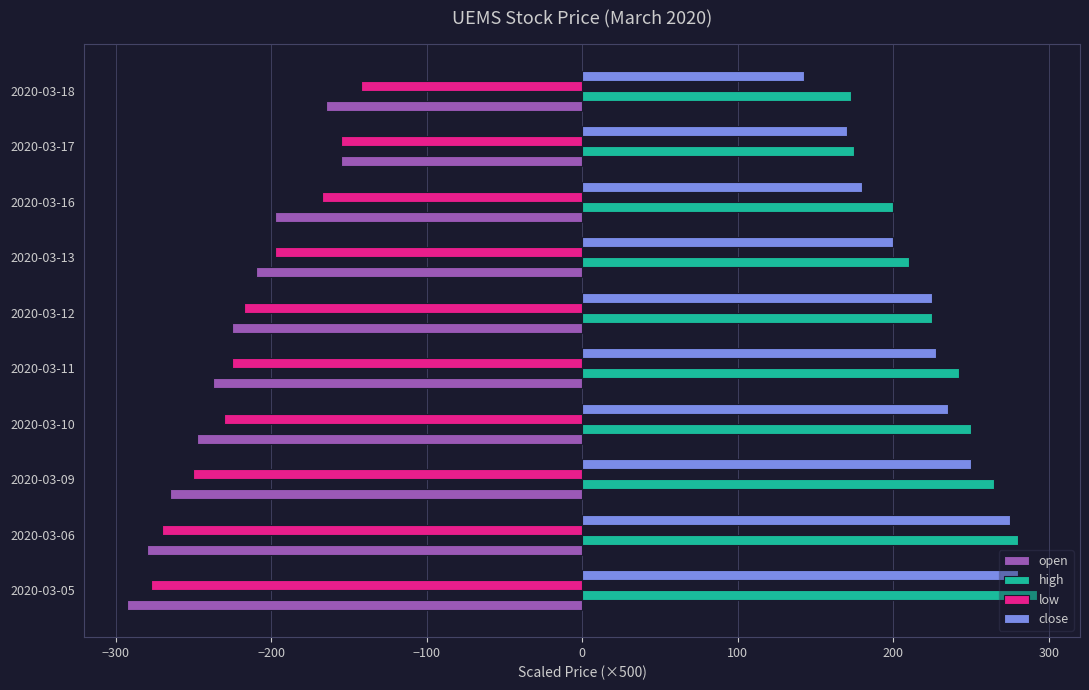

What is the lowest value of the low series?

-277.5